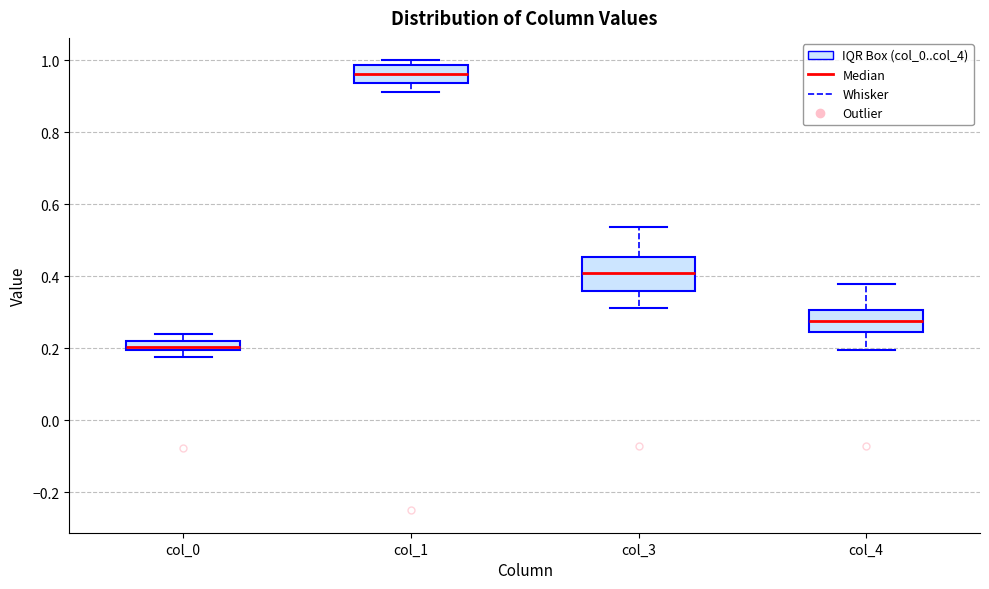

Where is the lower edge of the box for col_4 on the y-axis? The values are not printed on the chart, so give them approximately, as read against the axis.

0.24